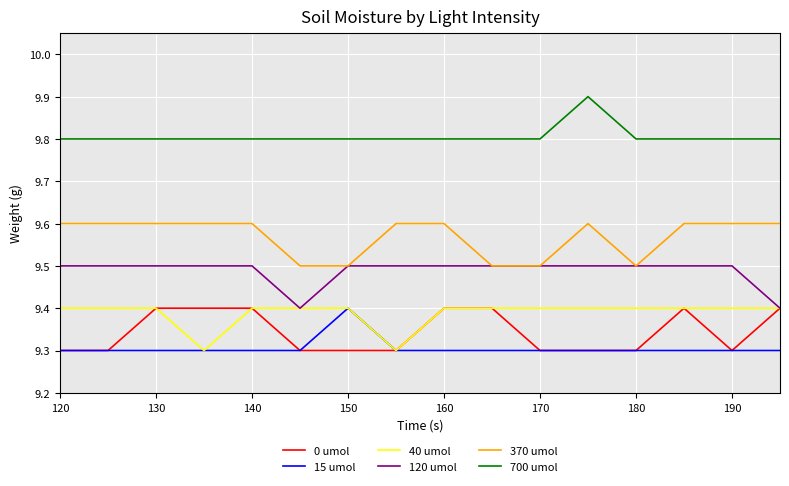

What is the maximum value for 0 umol?

9.4